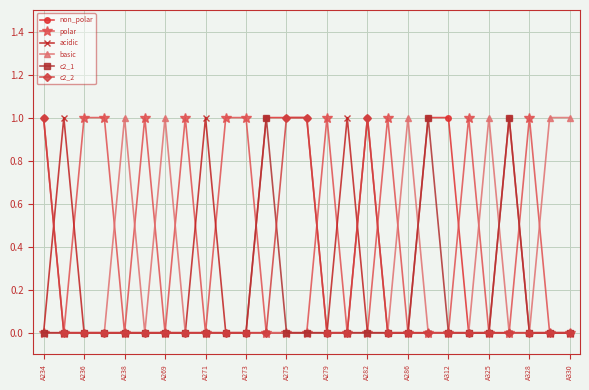

The value of c2_1 at A330 is 0. True or false?

True